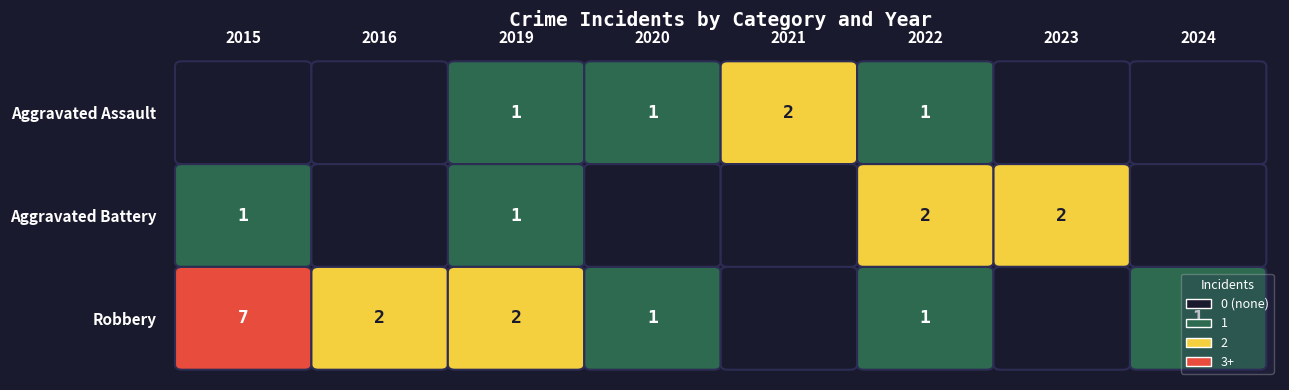

How many positive values does the Aggravated Battery series have?

4